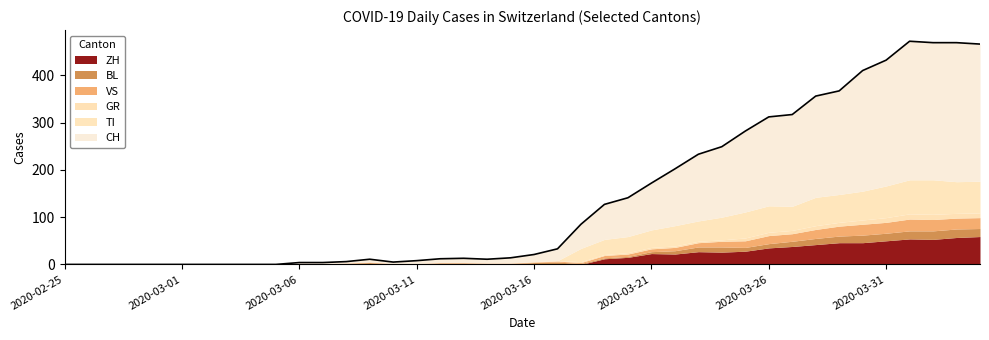

How many values in the VS series exceed 1?

19